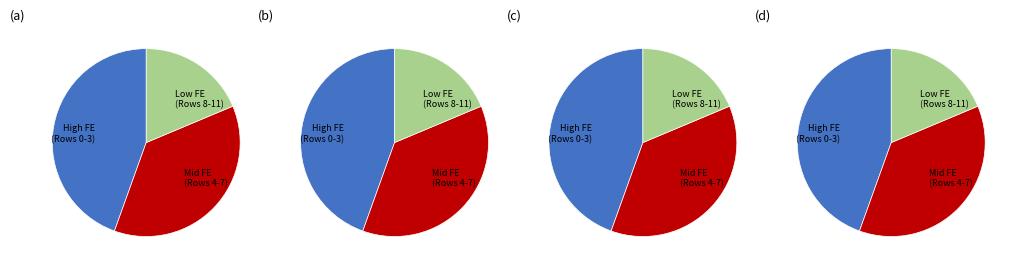

Which category has the biggest portion of the pie?

Row 0